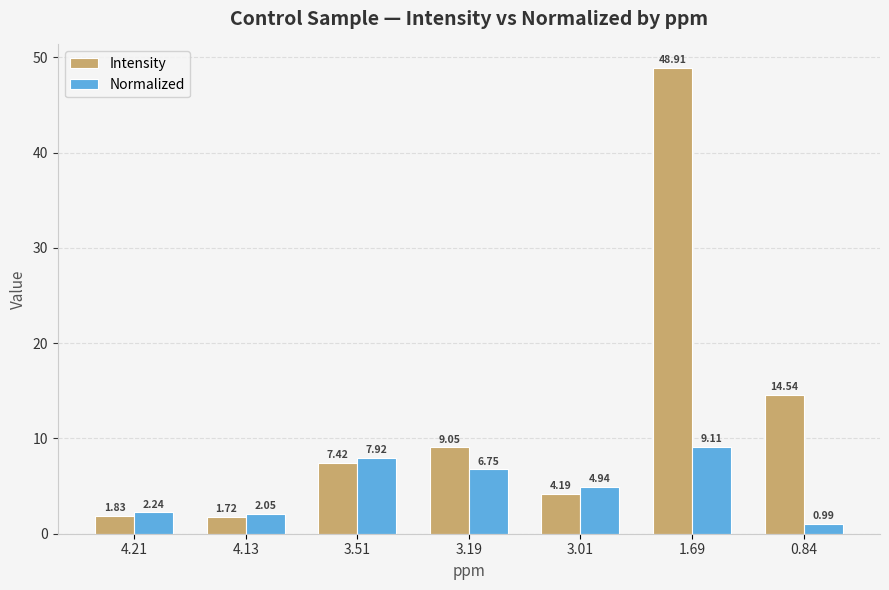

What is the sum of all Normalized values?

34.0